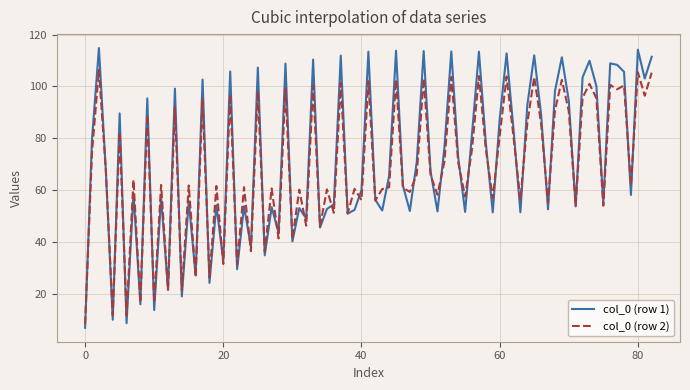

What is the maximum value shown in the chart?

114.8